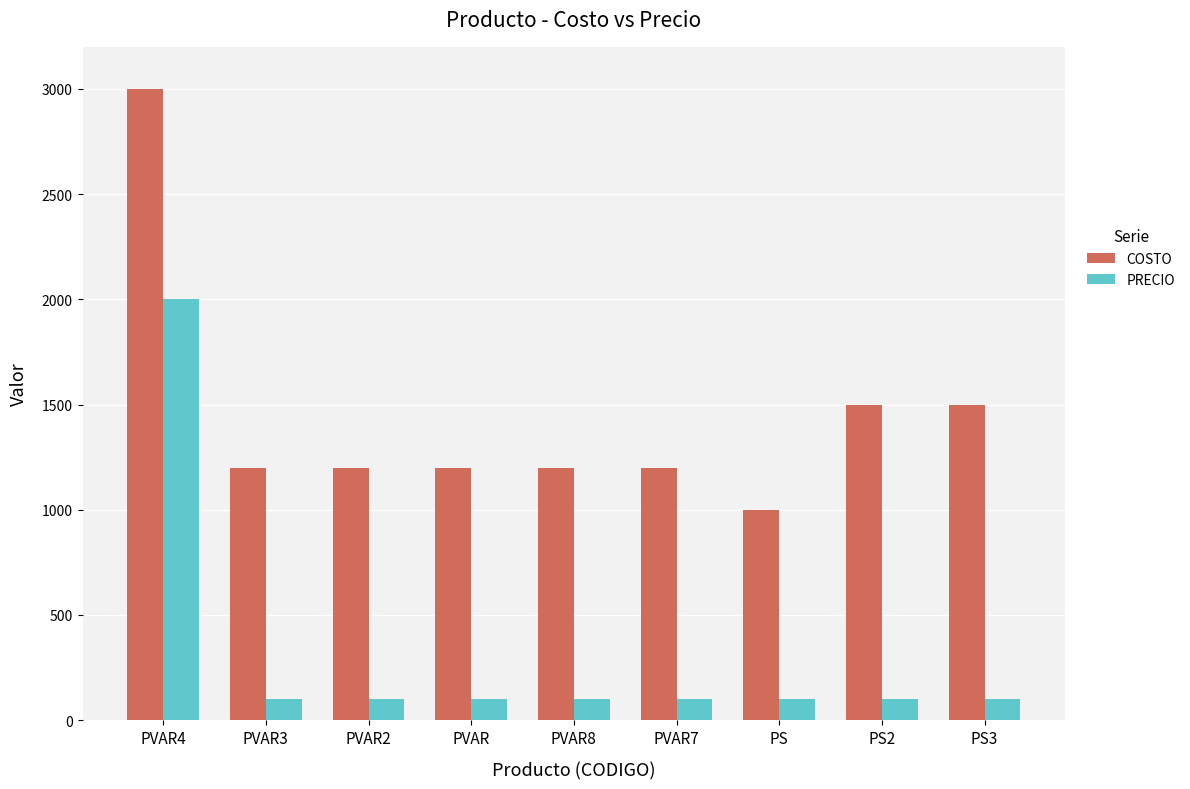

Are the bars grouped side by side (vs. stacked)?

Yes